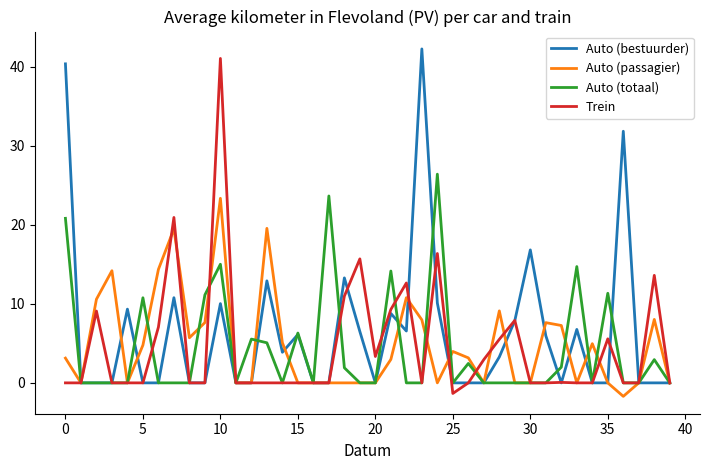

True or false: Auto (passagier) and Auto (totaal) cross at least once.

True